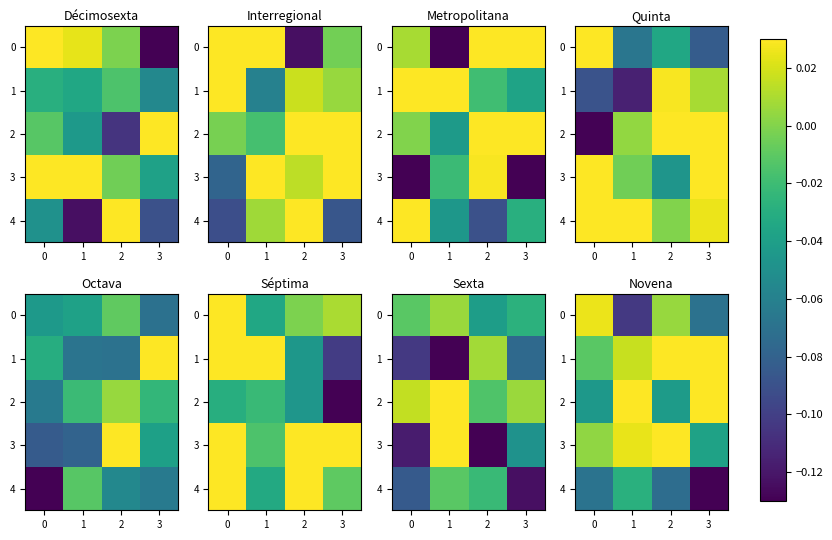

How many values in the 2 series exceed 0?

2